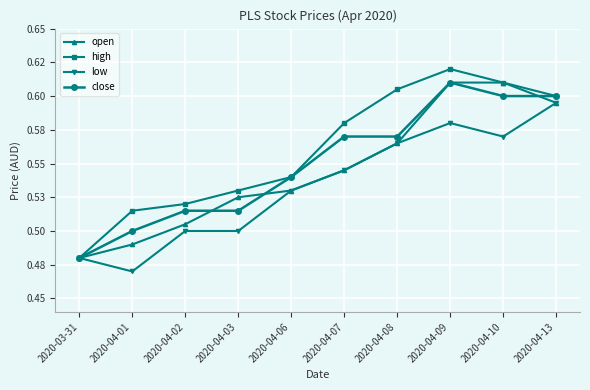

Which category has the lowest value across all series?

2020-04-01